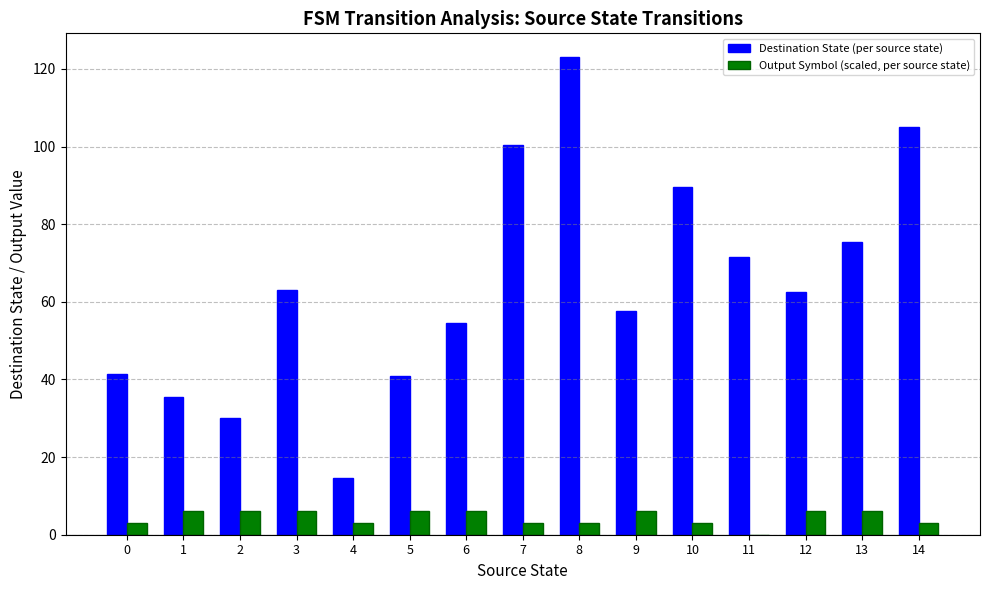

What is the sum of all Output Symbol (scaled, per source state) values?

67.7